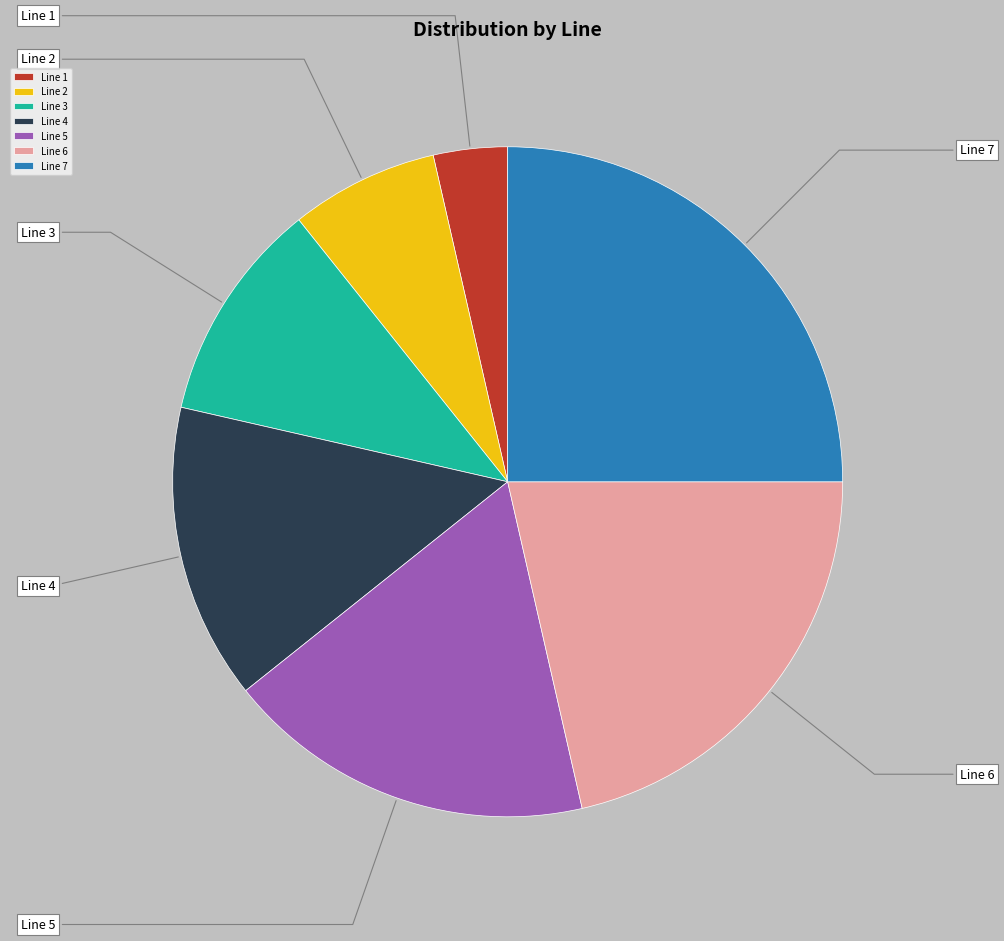

Between Line 4 and Line 1, which is larger?

Line 4